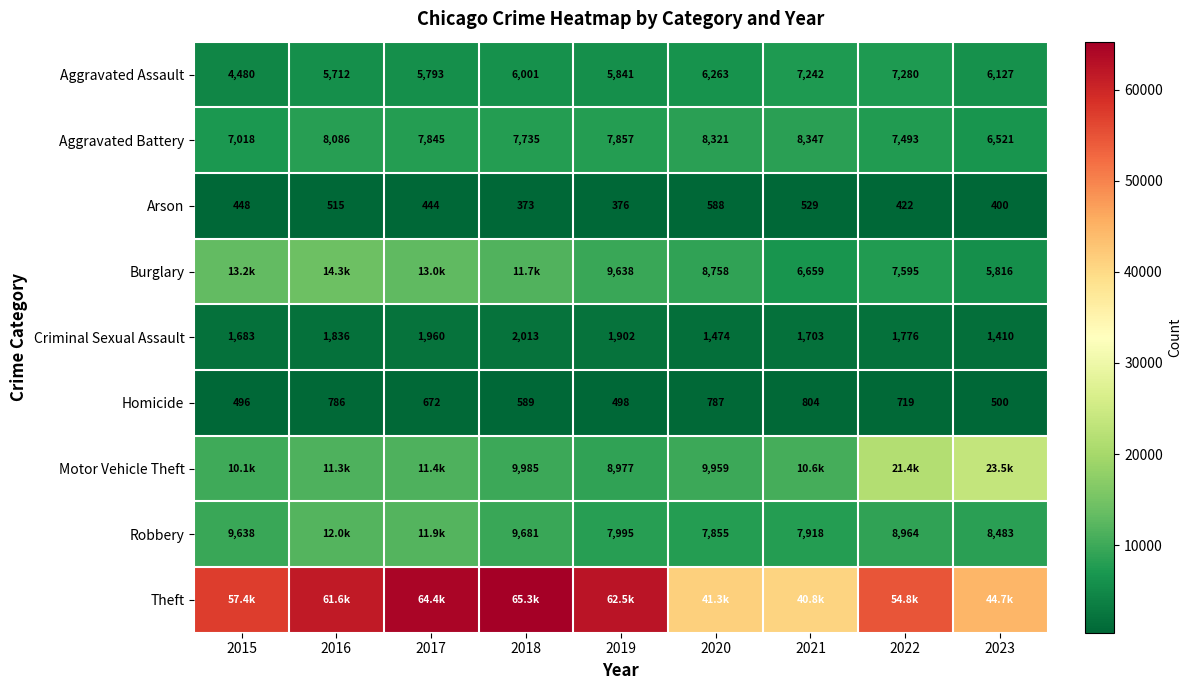

At which label is Theft closest to 53044?

2022